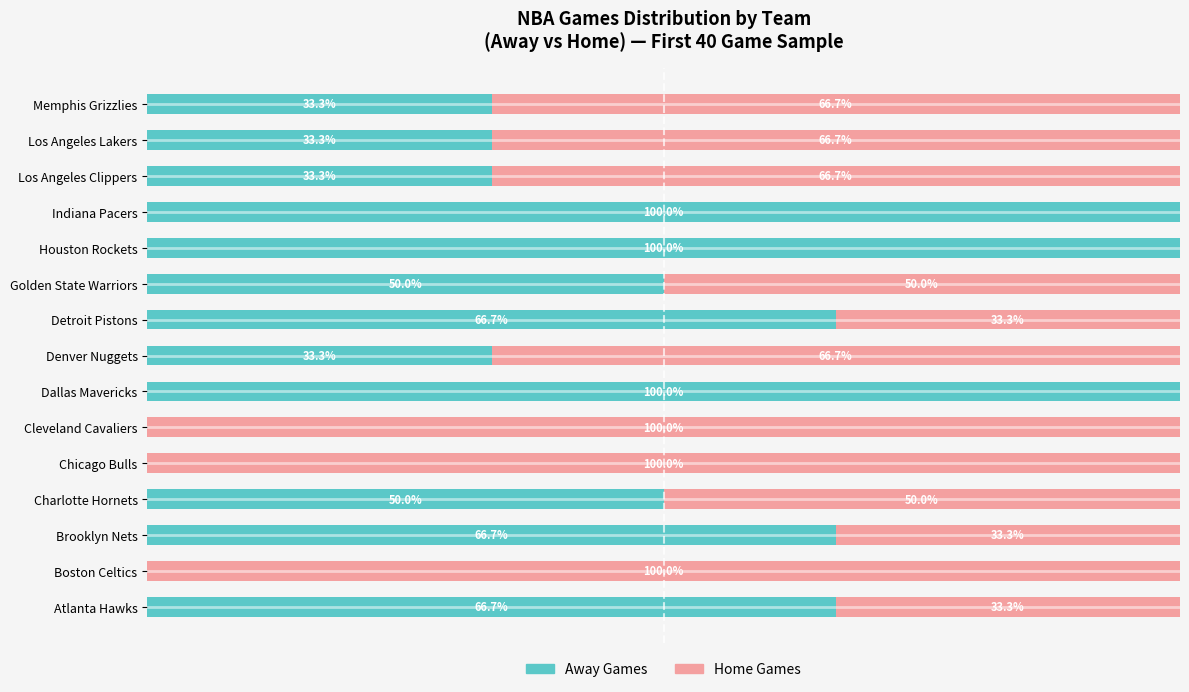

What are all the series names shown in the legend?

Away Games, Home Games